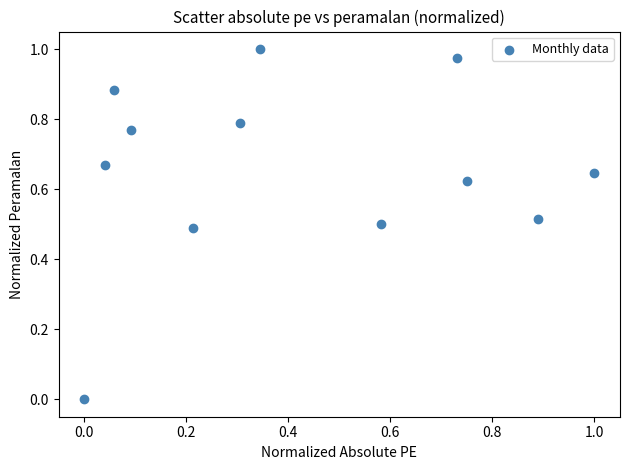

What is the average X value?

0.4